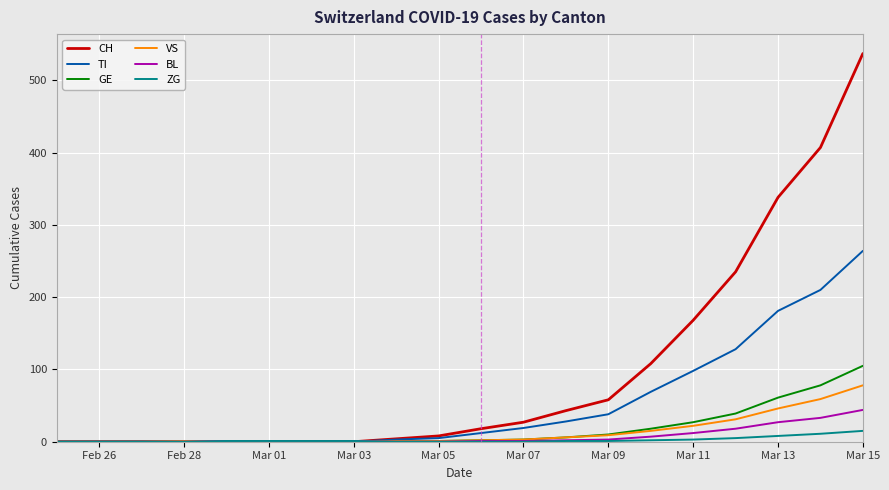

Which series has the largest total across all categories?

CH